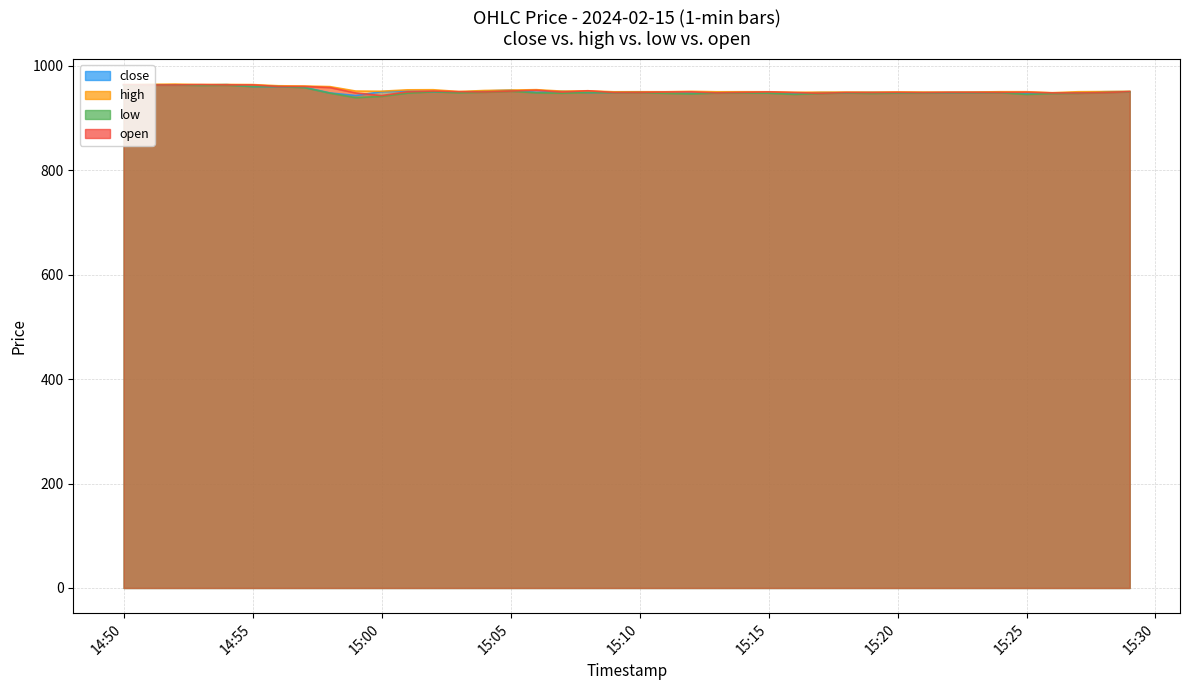

True or false: close and open intersect in this chart.

True